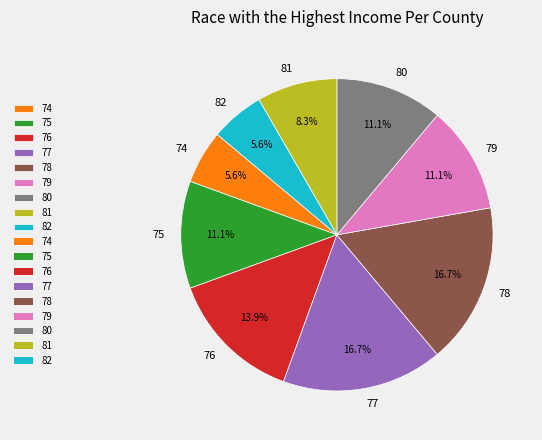

To the nearest percent, what is the combined percentage of 76 and 82?

19%